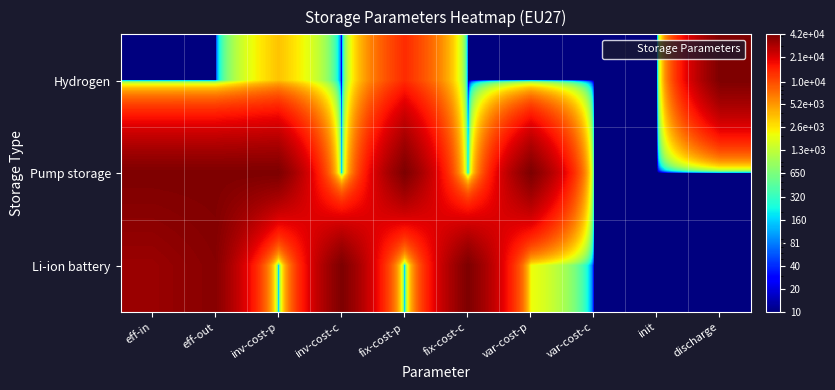

At how many categories does at least one series exceed 19379?

8